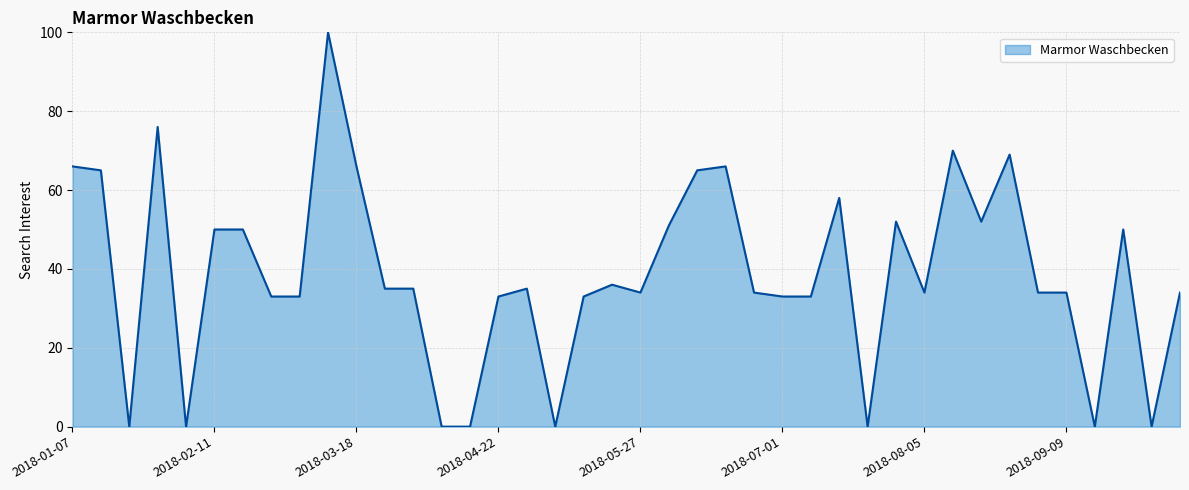

What is the difference between the second highest and minimum values?

76